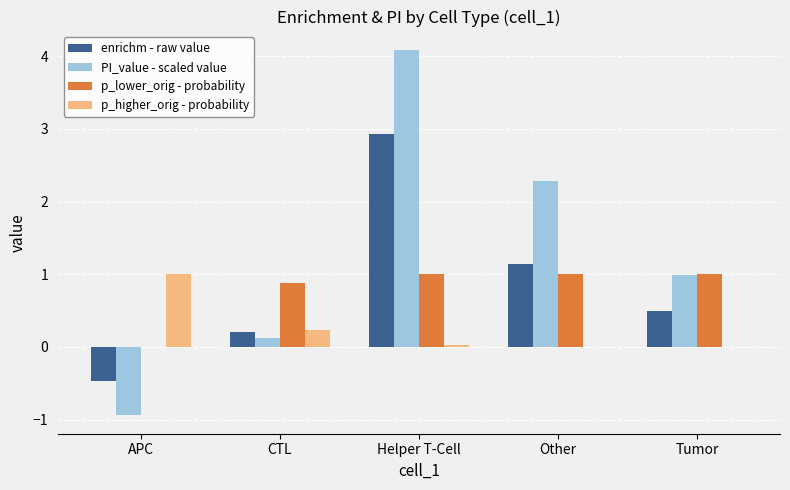

How many values in the PI_value - scaled value series exceed 0?

4